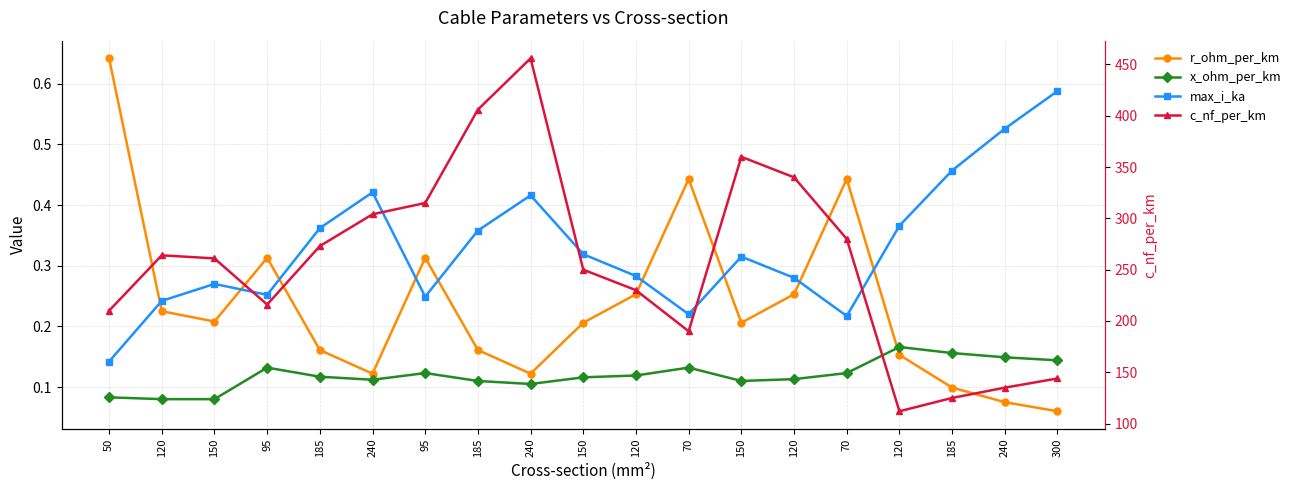

What is the minimum value for r_ohm_per_km?

0.1